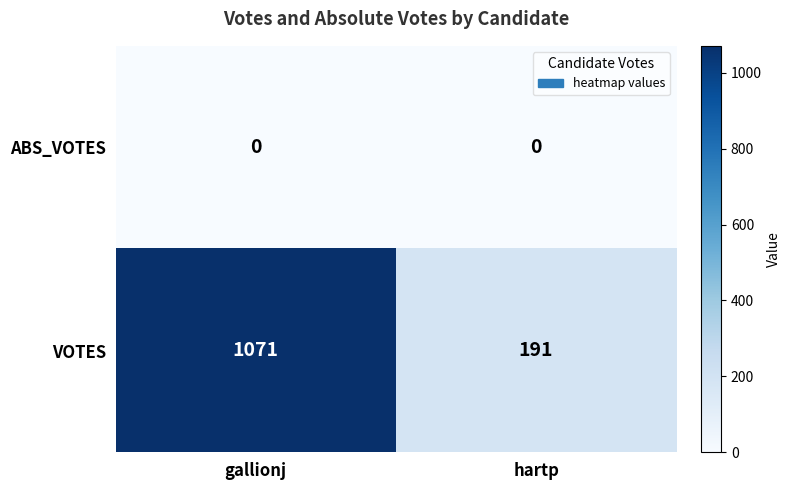

Count the number of data series in this chart.

2